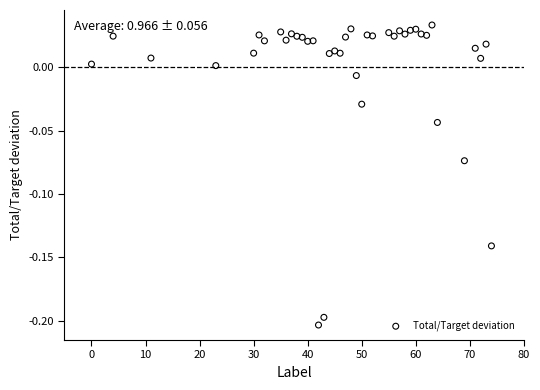

What is the range of X values (max minus min)?

74.0